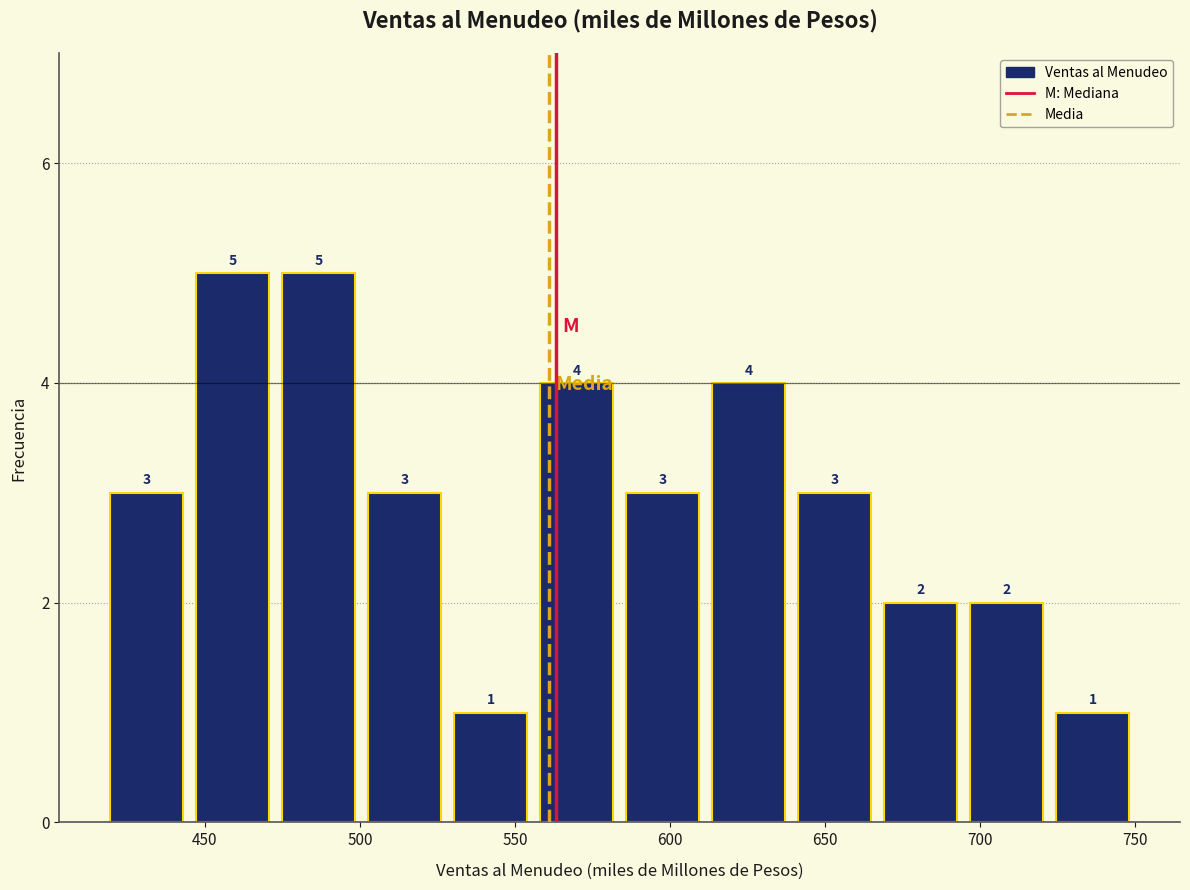

Reading left to right, transcribe this chart: for each bar, give the range it covers on the x-axis and its height. The bar edges are not printed on the chart, so give them approximately, as read against the axis.

415 to 445: 3
445 to 475: 5
475 to 500: 5
500 to 530: 3
530 to 555: 1
555 to 585: 4
585 to 610: 3
610 to 640: 4
640 to 665: 3
665 to 695: 2
695 to 720: 2
720 to 750: 1